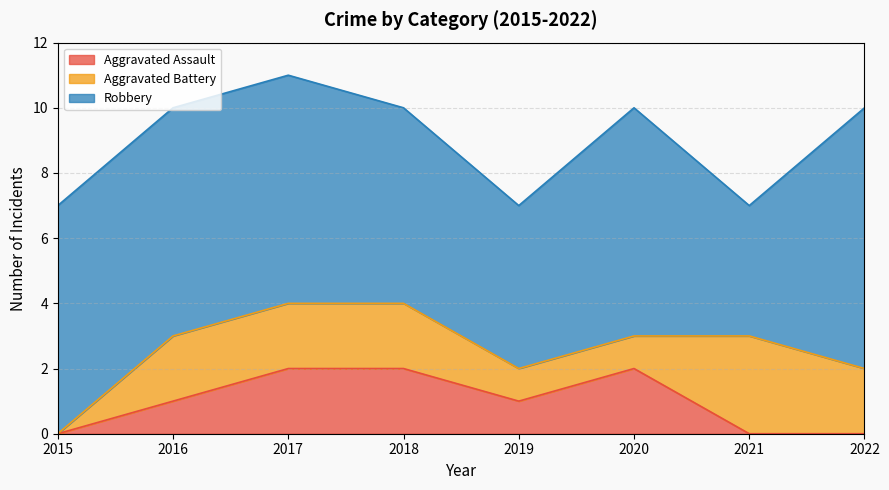

How many times do Aggravated Assault and Aggravated Battery cross each other?

1